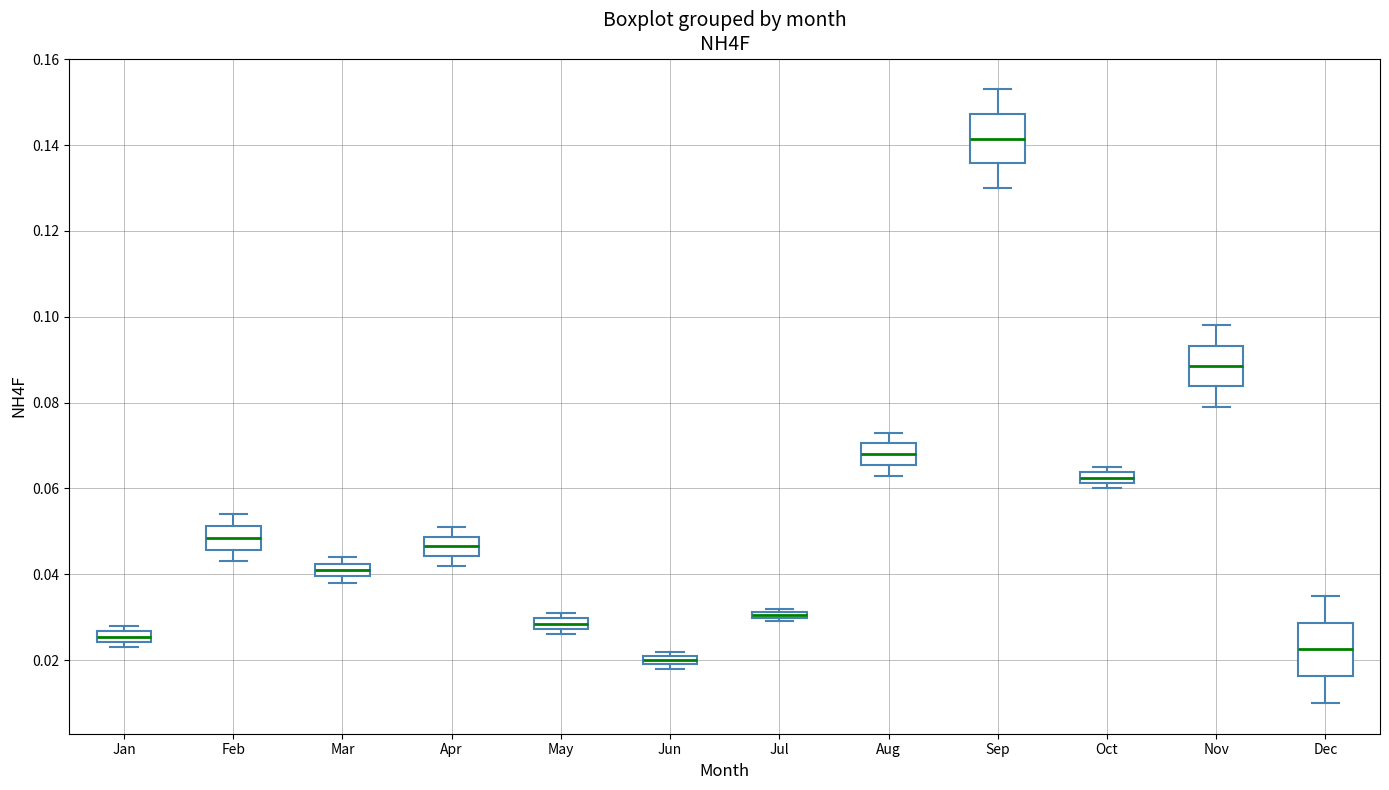

Where is the lower edge of the box for Mar on the y-axis? The values are not printed on the chart, so give them approximately, as read against the axis.

0.040